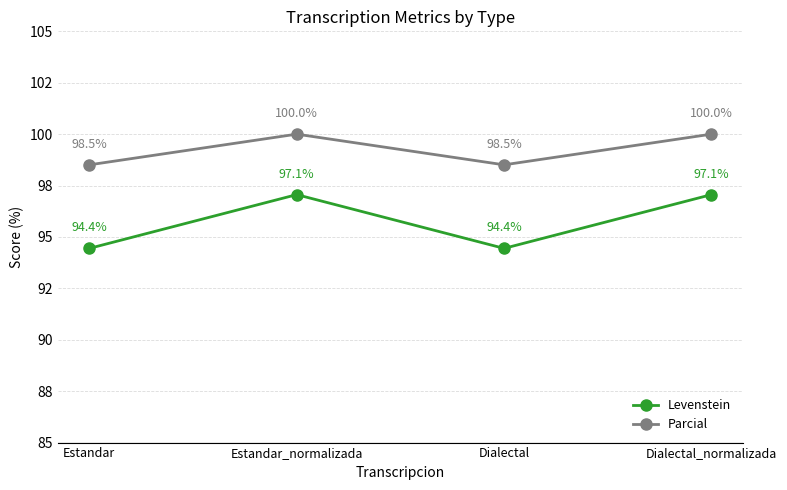

What are all the series names shown in the legend?

Levenstein, Parcial